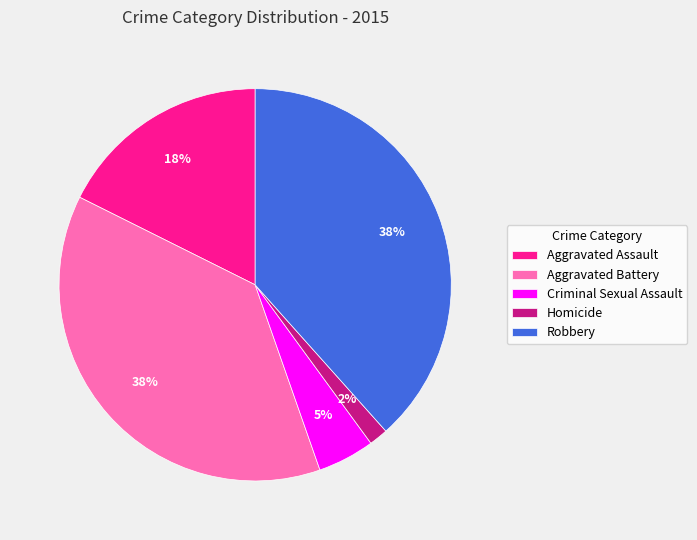

Count the number of slices in the pie.

5